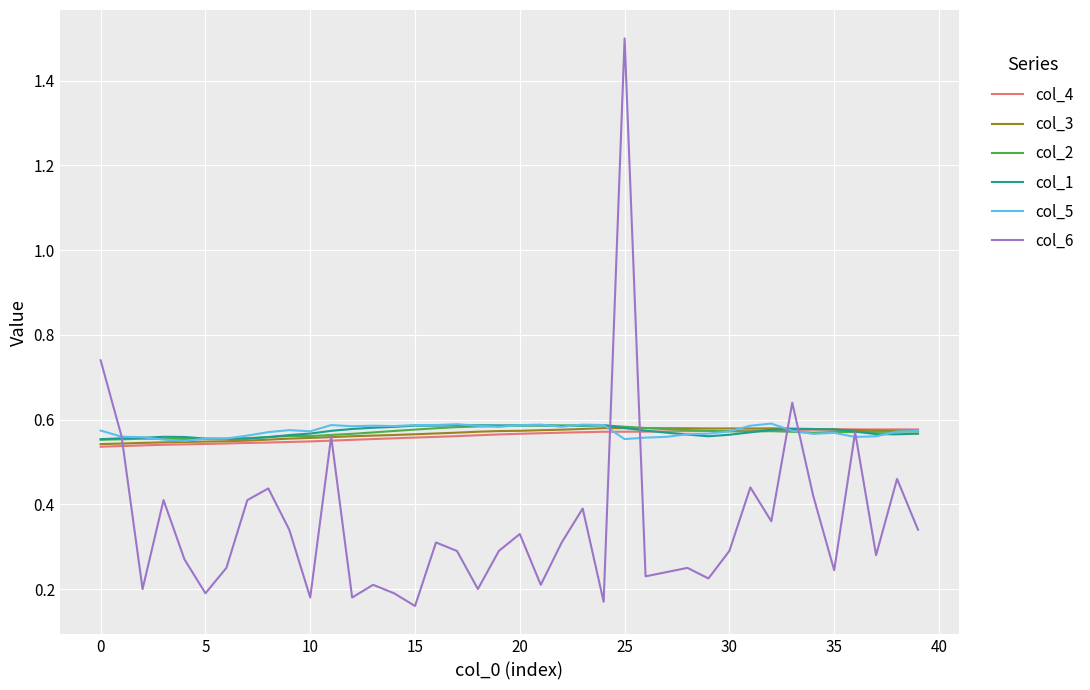

What is the greatest value displayed?

1.5